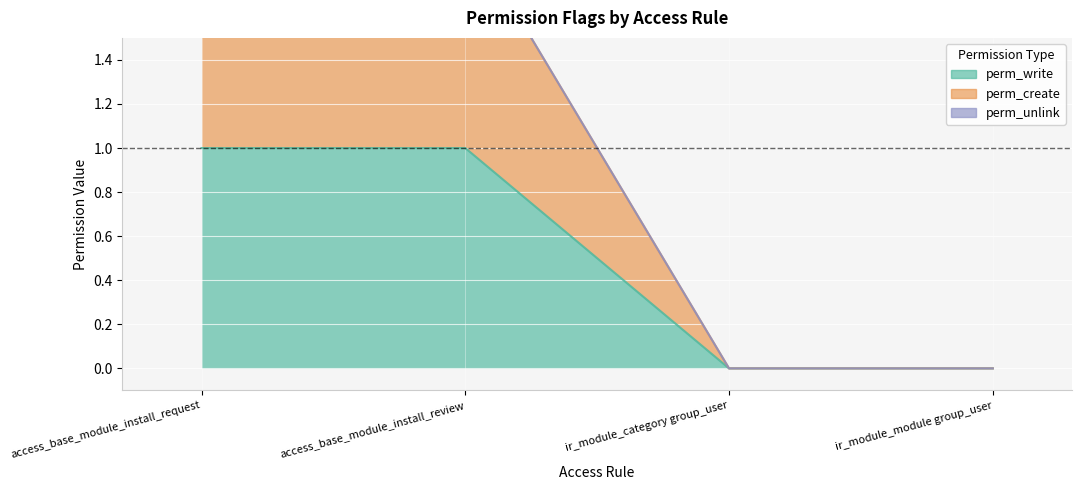

How many values in perm_write are above zero?

2